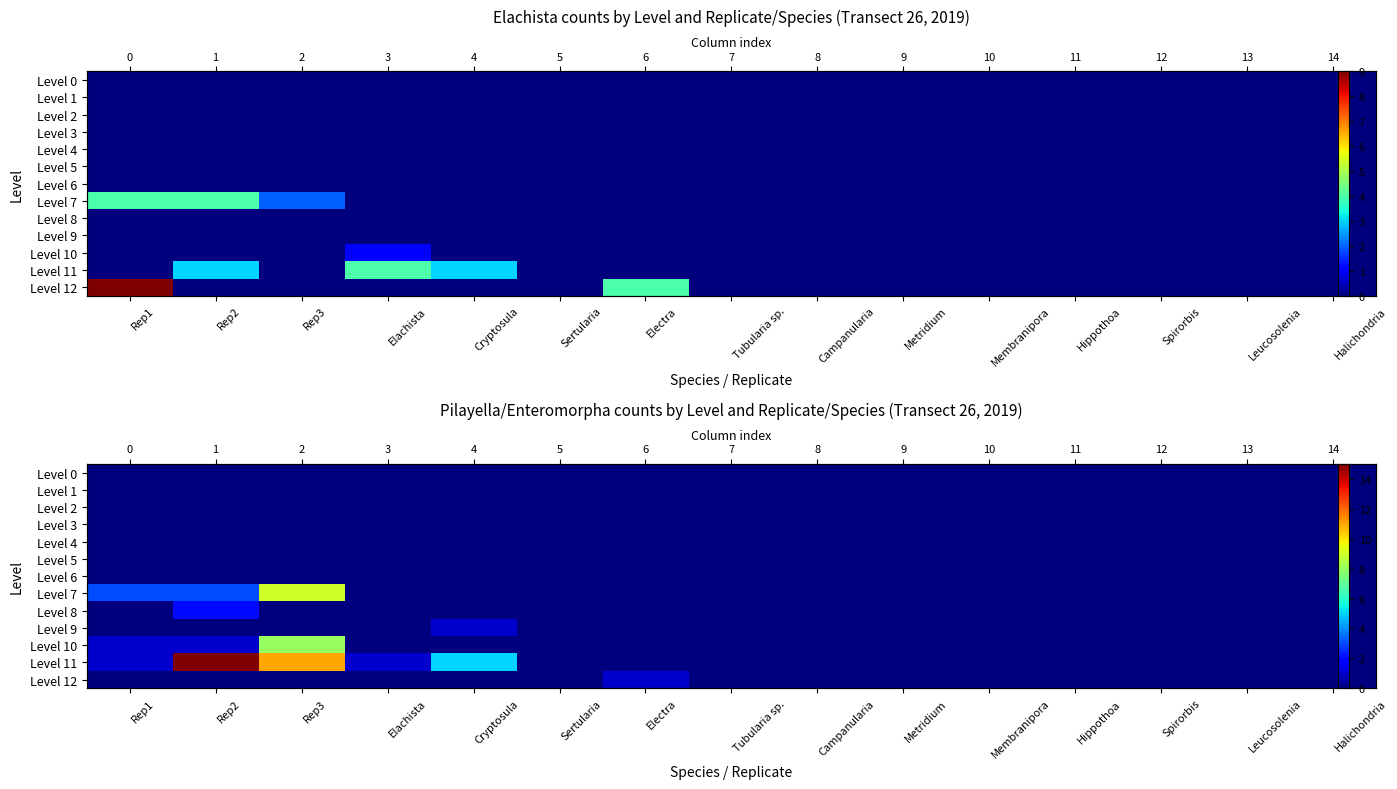

What is the greatest value displayed?

15